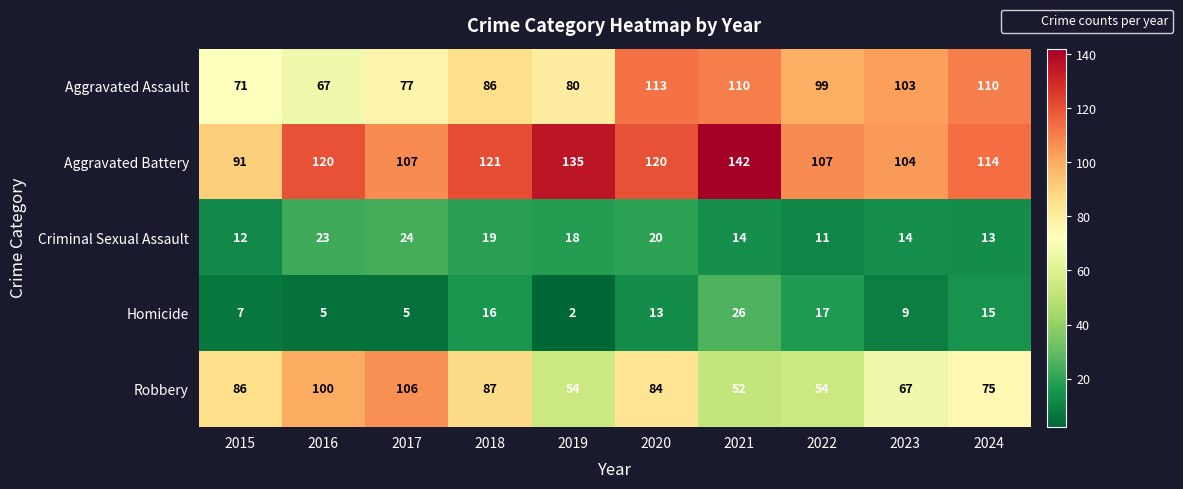

The Criminal Sexual Assault series shows 6 at 2023. True or false?

False